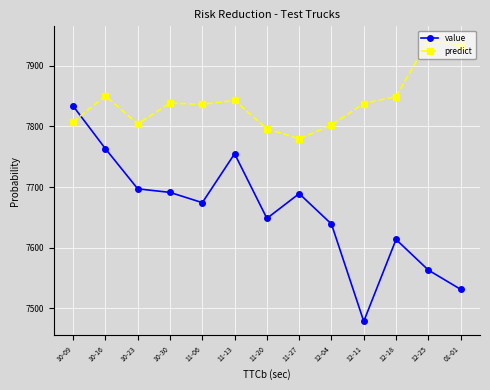

At which label does predict first exceed 7837?

10-16